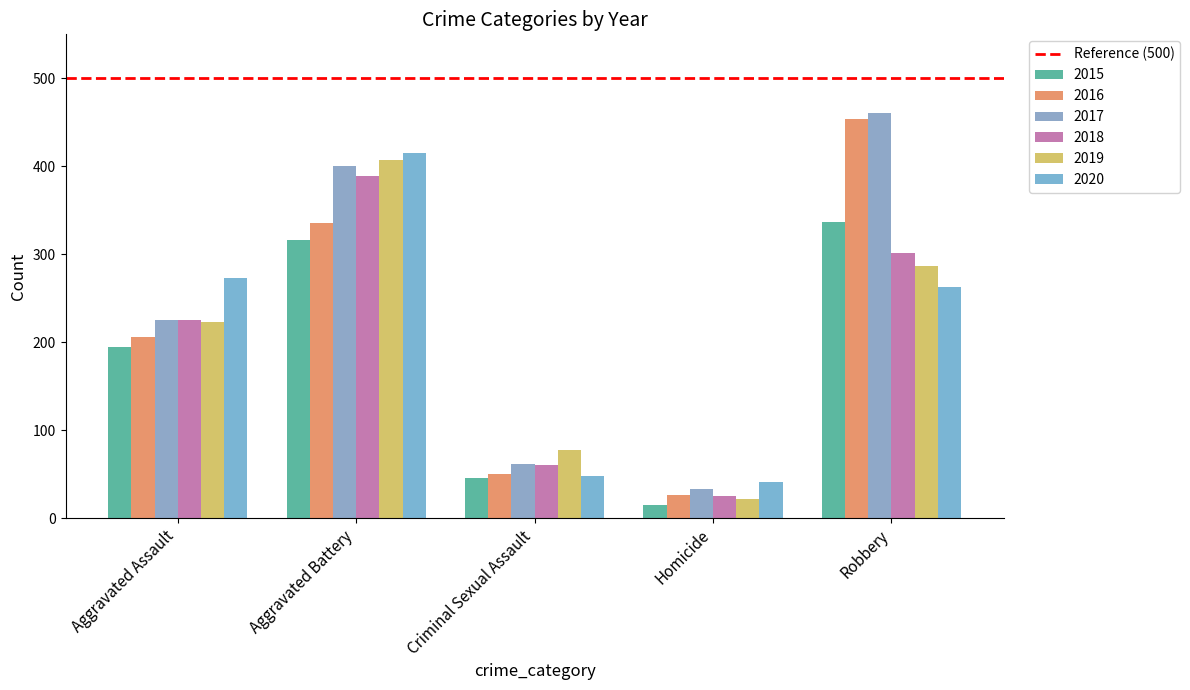

The 2015 series shows 605 at Robbery. True or false?

False